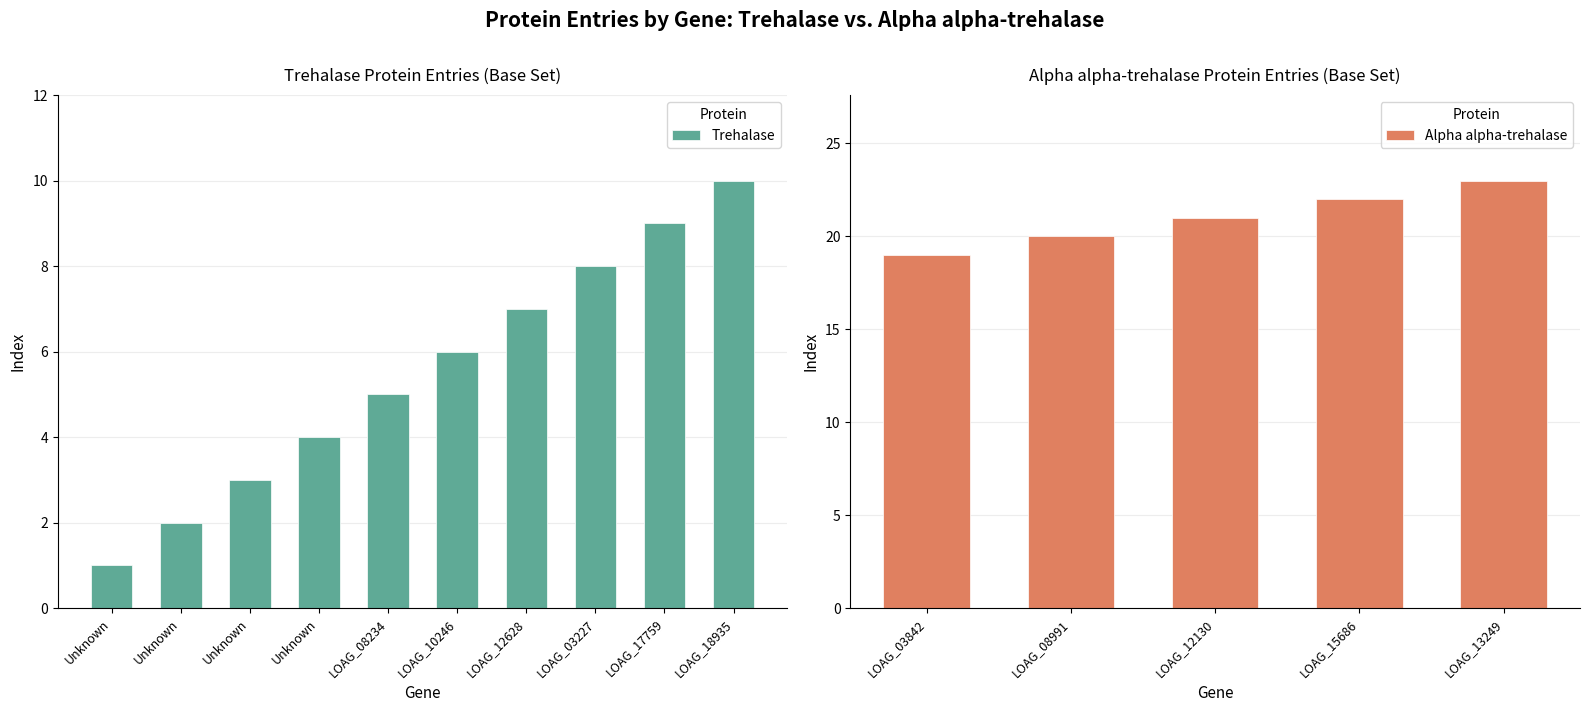

How many data points in Trehalase are less than 6?

5